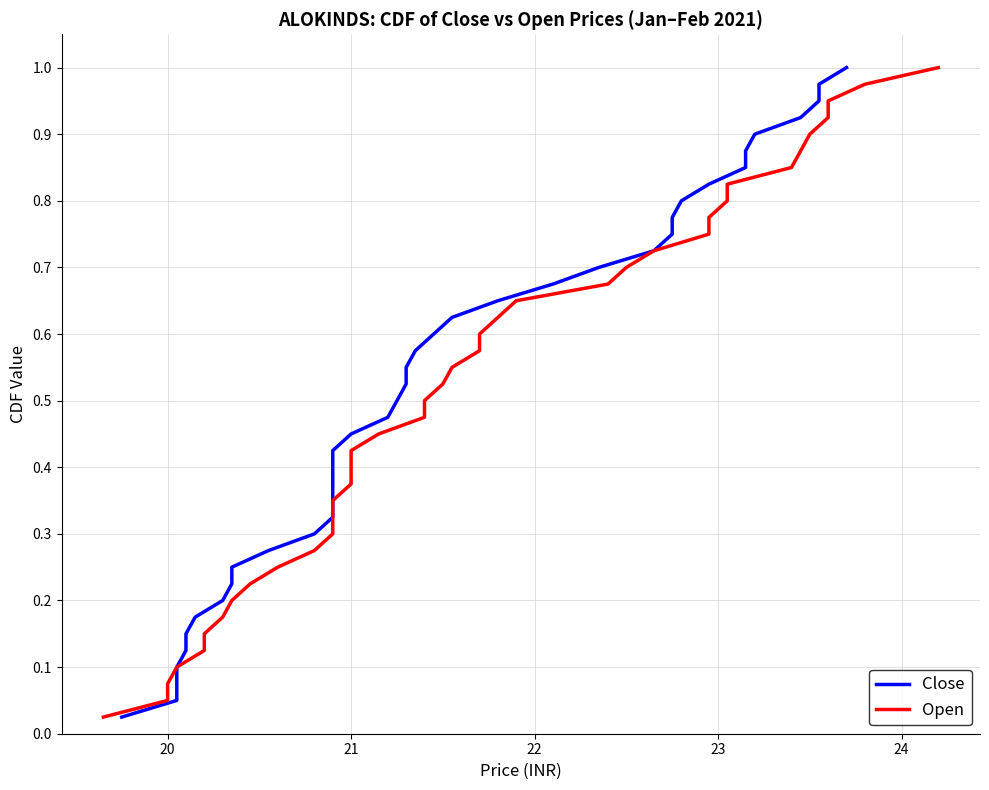

At how many categories does at least one series exceed 0?

40